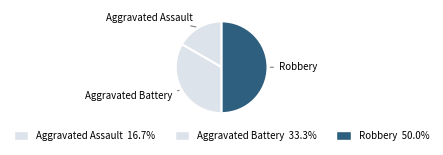

Rank the categories by value from lowest to highest.

Aggravated Assault, Aggravated Battery, Robbery